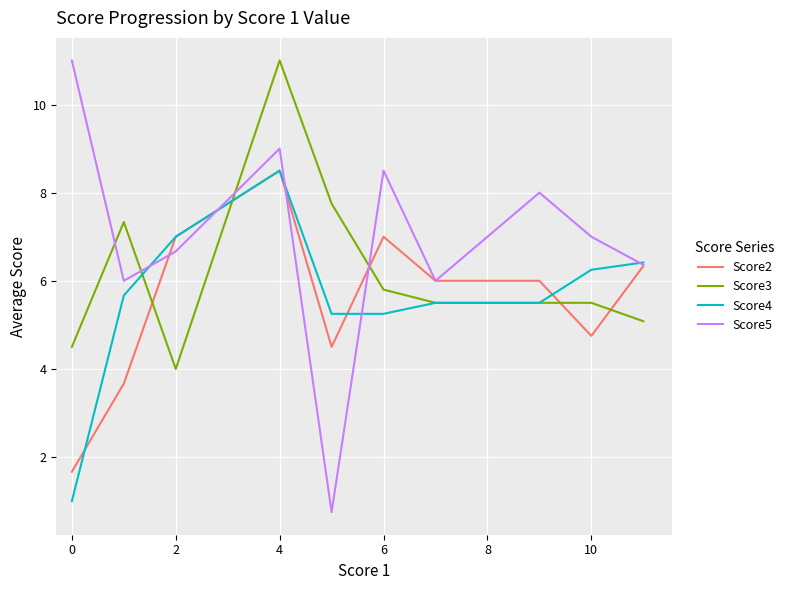

Which series has the largest total across all categories?

Score5